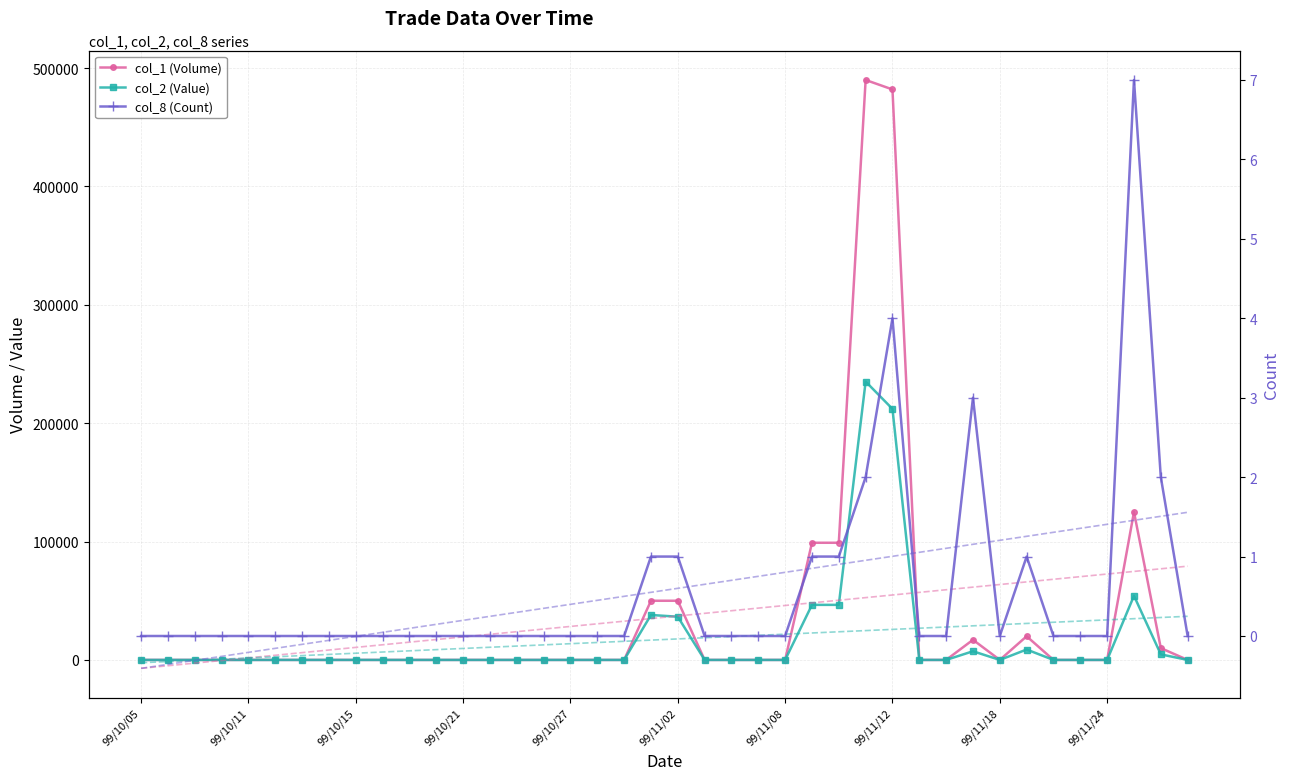

Is the value of col_2 (Value) at 26 greater than the value of col_8 (Count) at 99/11/18?

Yes